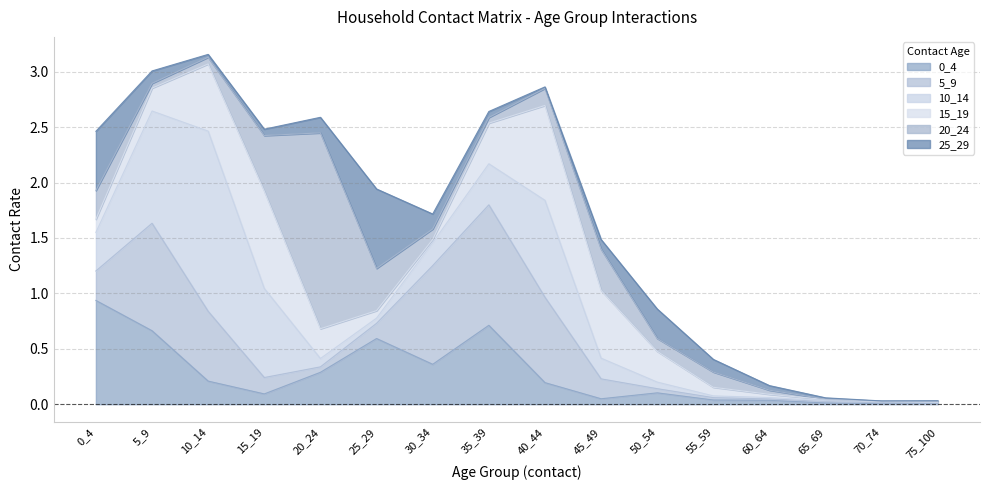

How many categories are shown in the chart?

16